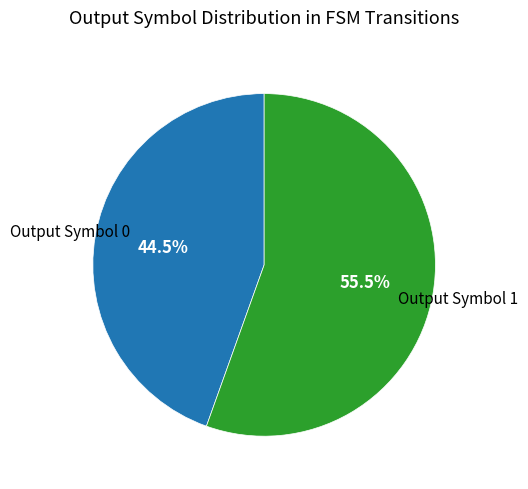

Is there any slice that represents more than half of the pie?

Yes